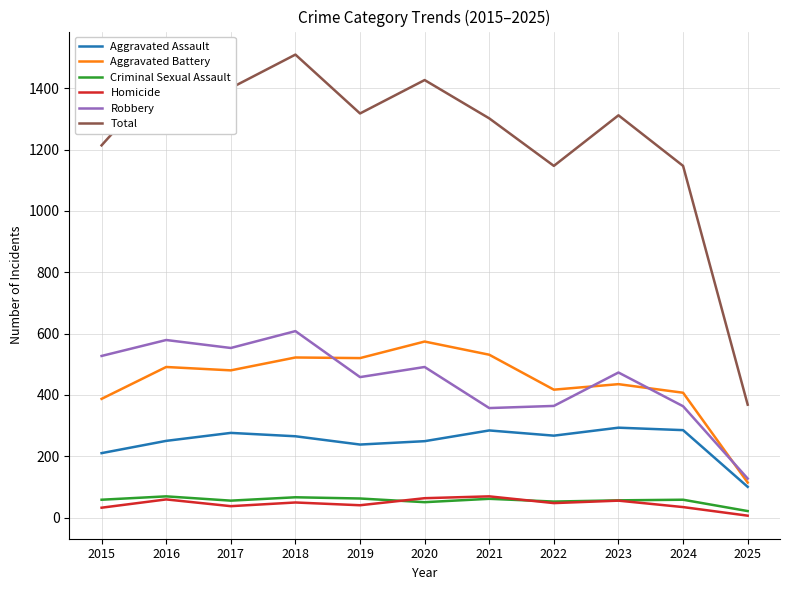

Is this an area chart (filled region under the line)?

No